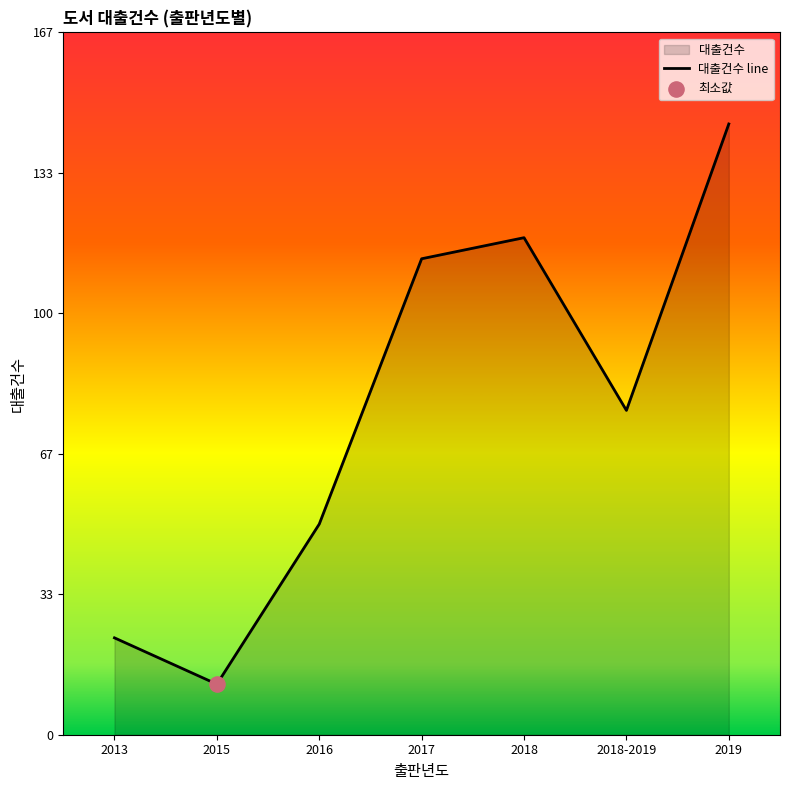

What is the ratio of the value at 2016 to the value at 2018?

0.4